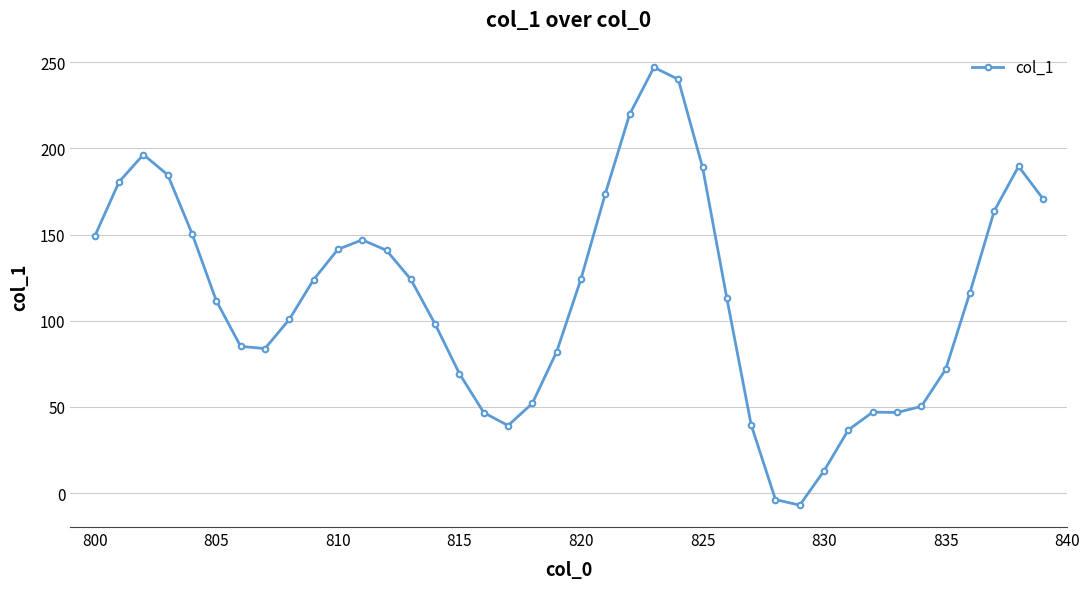

What is the minimum value shown in the chart?

-6.9